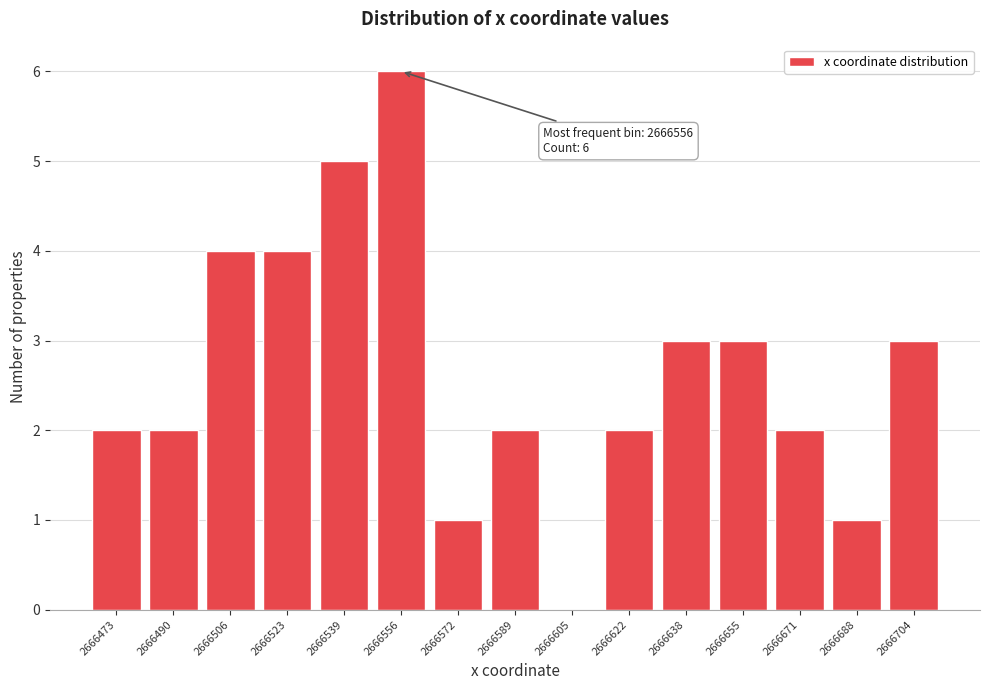

Reading right to left, extract all data points from this chart.

2666704=3	2666688=1	2666671=2	2666655=3	2666638=3	2666622=2	2666605=0	2666589=2	2666572=1	2666556=6	2666539=5	2666523=4	2666506=4	2666490=2	2666473=2